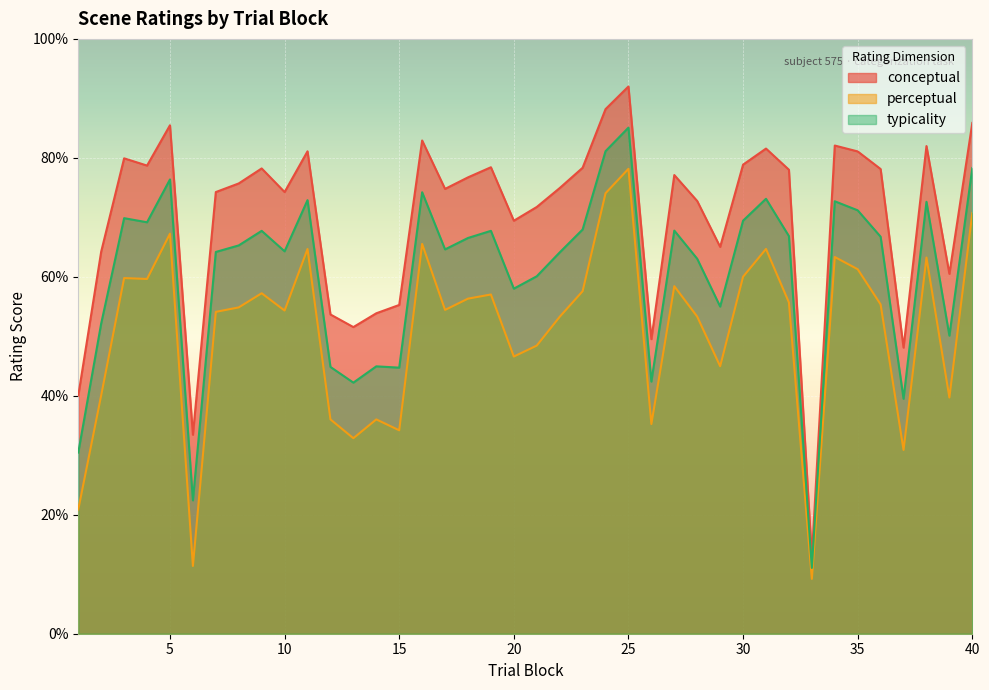

What is the difference between the highest and lowest values at 1?

19.1